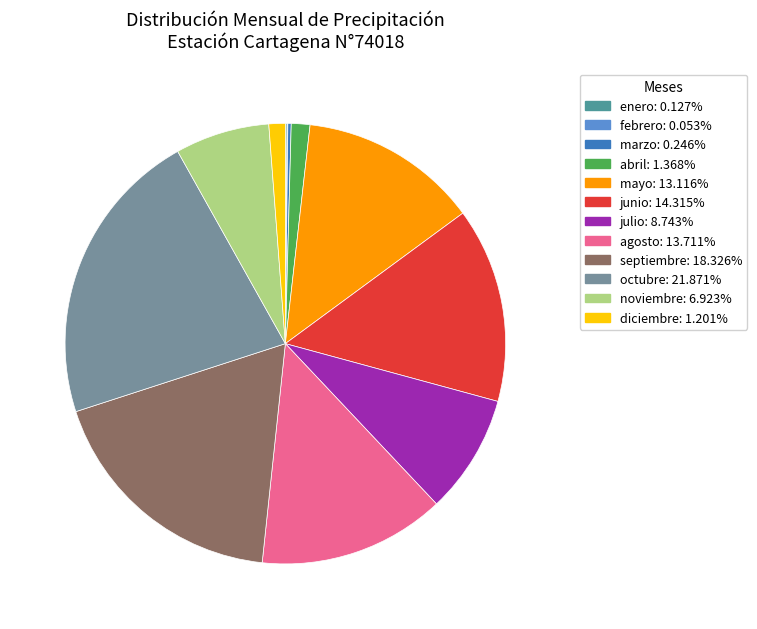

Is diciembre: 1.201% the majority of the pie?

No